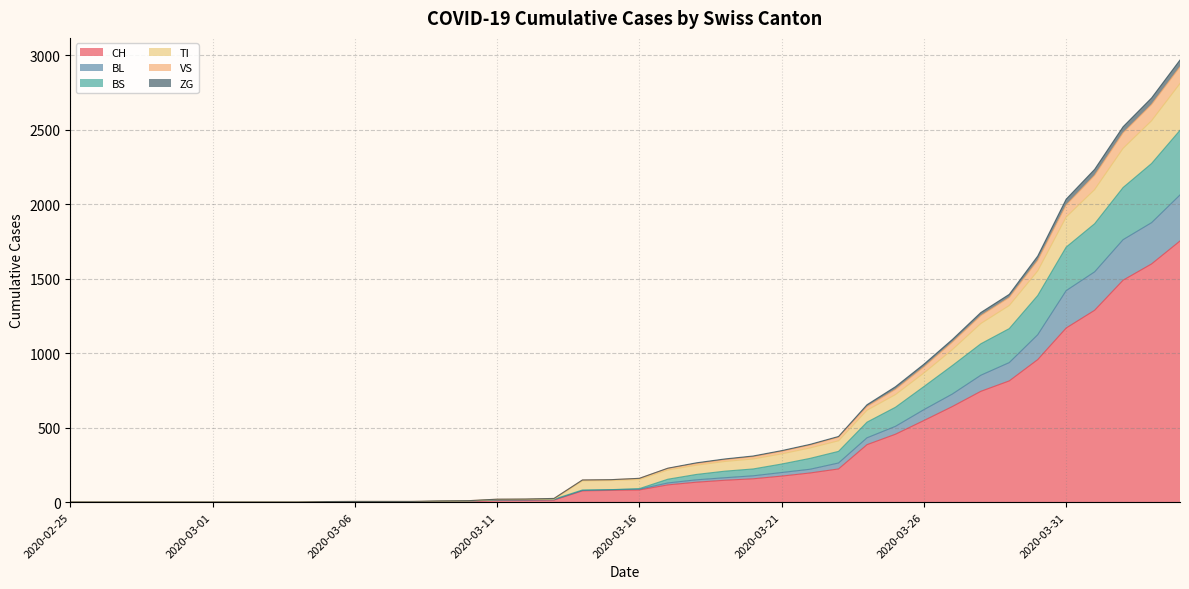

What is the difference between the second highest and second lowest values in the CH series?

1599